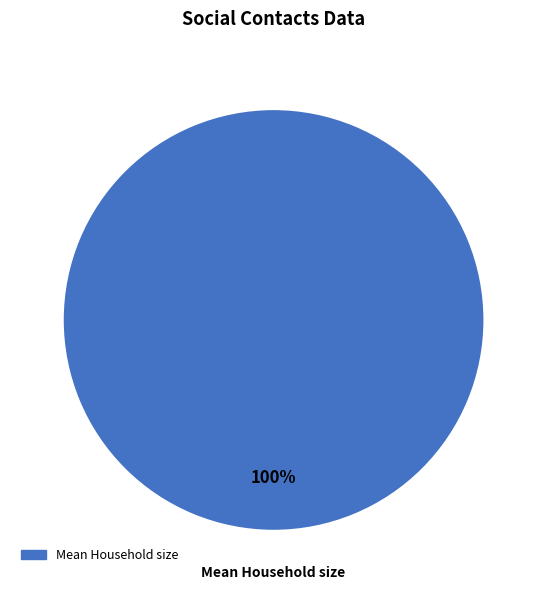

Is there a majority slice in this chart?

Yes